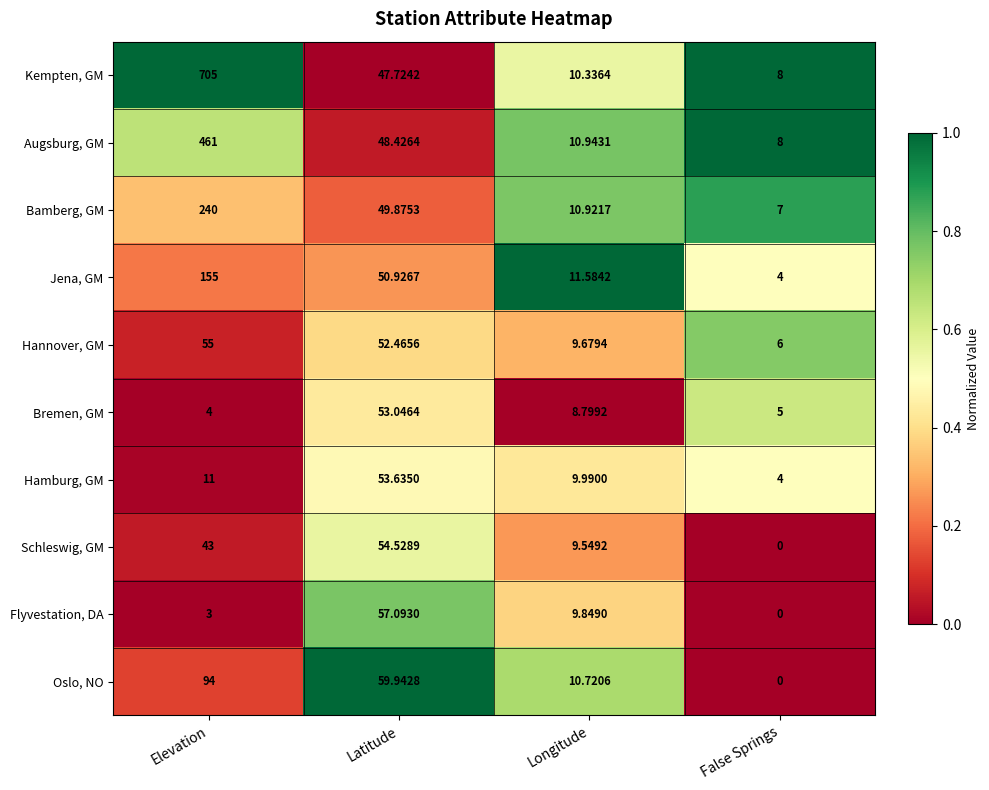

Which series has the largest total across all categories?

Kempten, GM